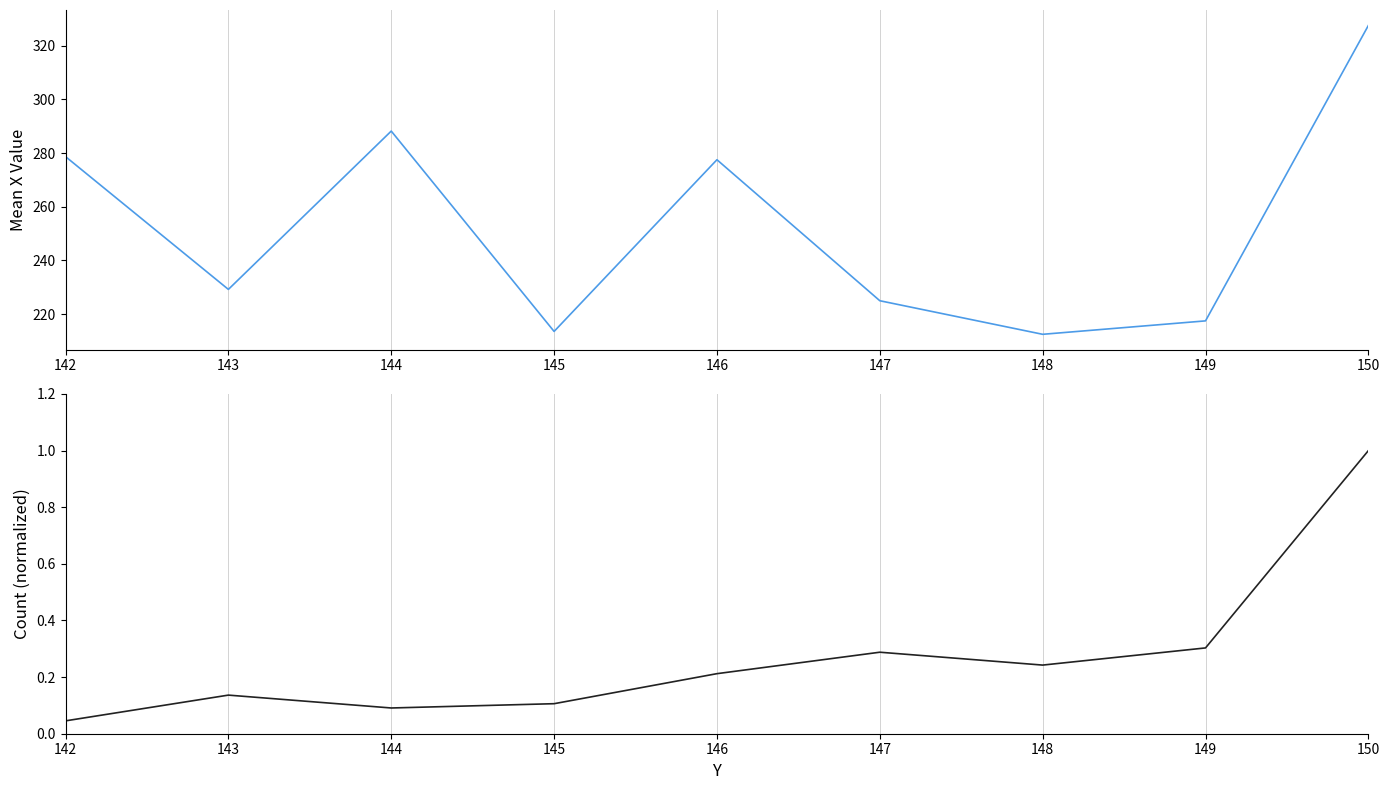

Reading right to left, list all the values displayed in this chart.

Mean X per Y: 150=327.5	149=217.5	148=212.5	147=225.0	146=277.5	145=213.6	144=288.2	143=229.2	142=278.7
Count (normalized): 150=1.0	149=0.3	148=0.2	147=0.3	146=0.2	145=0.1	144=0.1	143=0.1	142=0.0